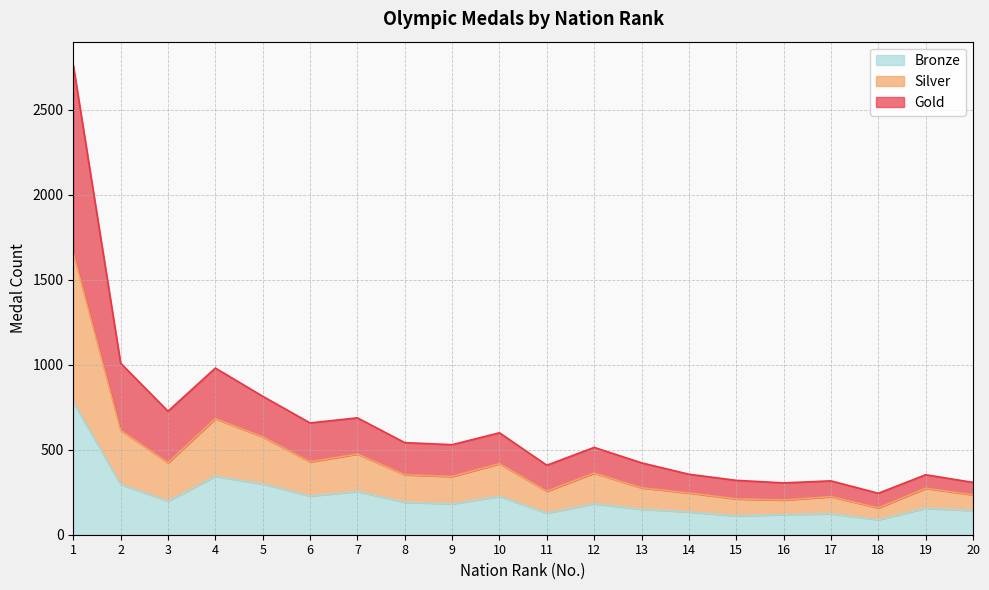

Rank the series by their average value, from lowest to highest.

Bronze, Silver, Gold